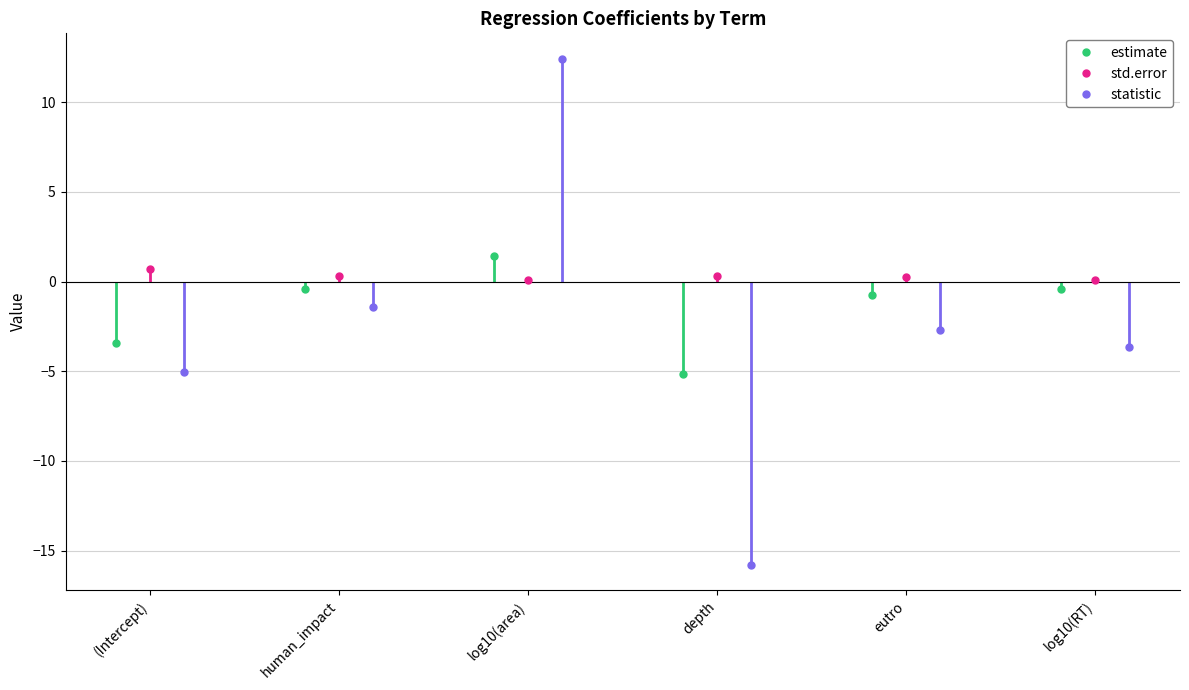

Which series has the largest range (max minus min)?

statistic